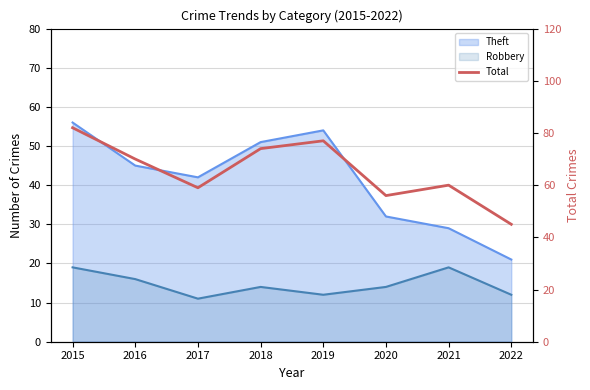

How many points are higher than both their immediate neighbors (excluding endpoints)?

2